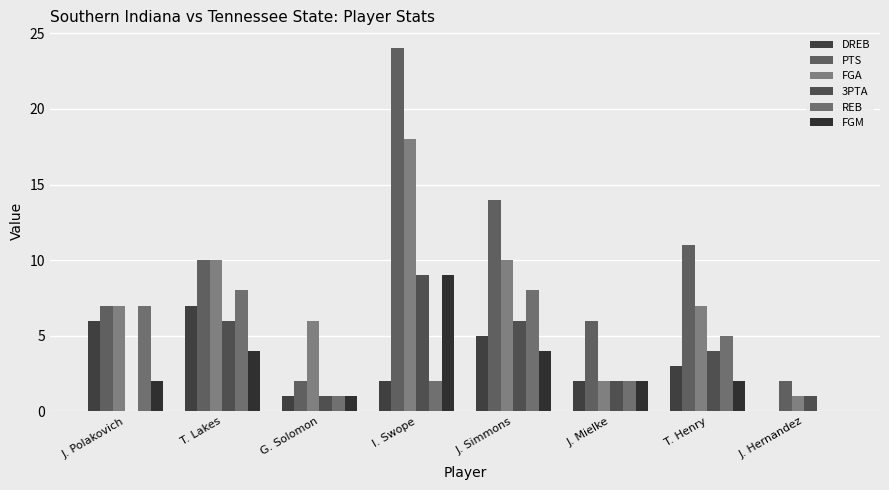

What is the value of the FGM bar at the 1st from the left?

2